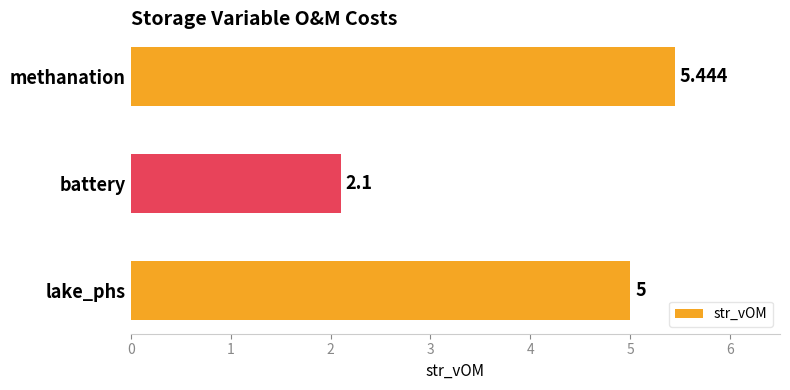

Where is the data nearest to the value 3?

battery